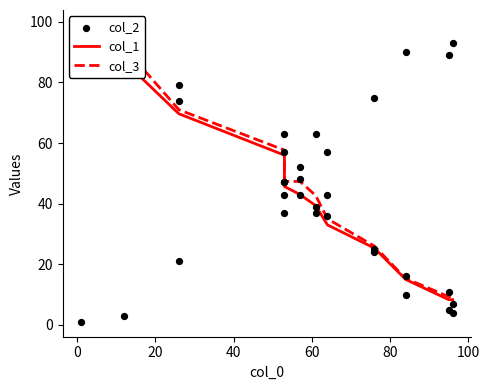

Which series contains the lowest Y value?

col_2